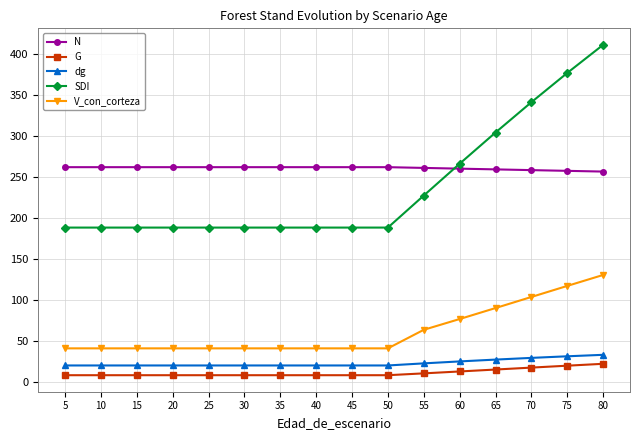

True or false: V_con_corteza and G cross at least once.

False